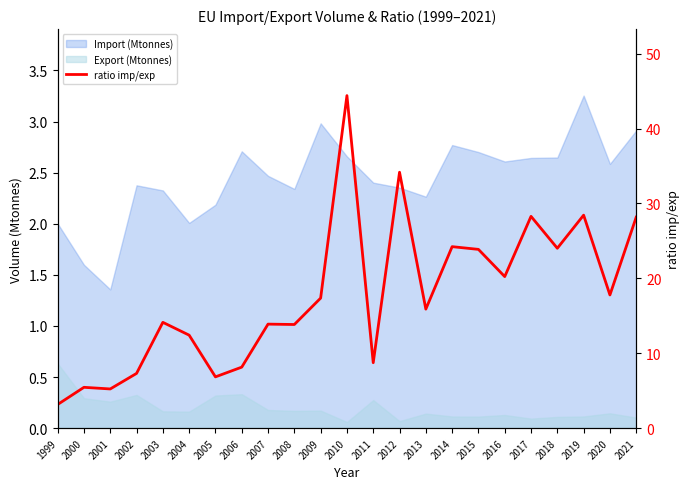

Which label corresponds to the smallest value in the chart?

1999